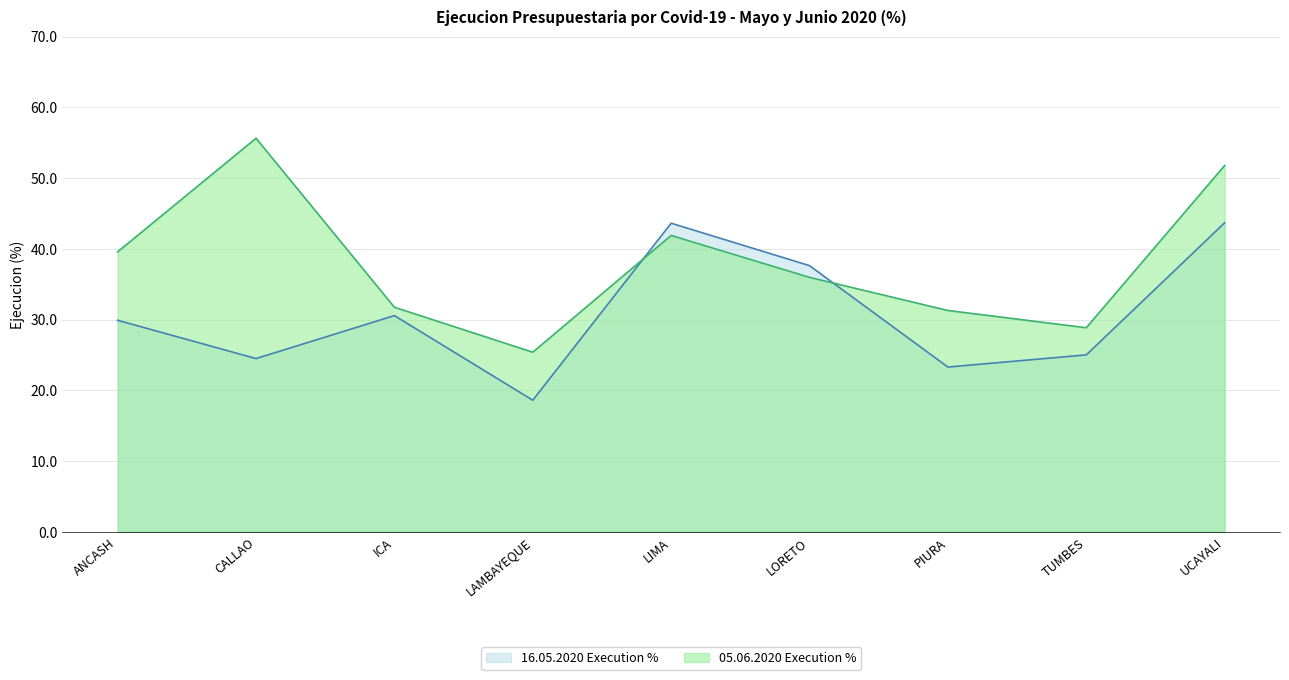

After their last crossing, which series has the higher values: 16.05.2020 Execution % or 05.06.2020 Execution %?

05.06.2020 Execution %